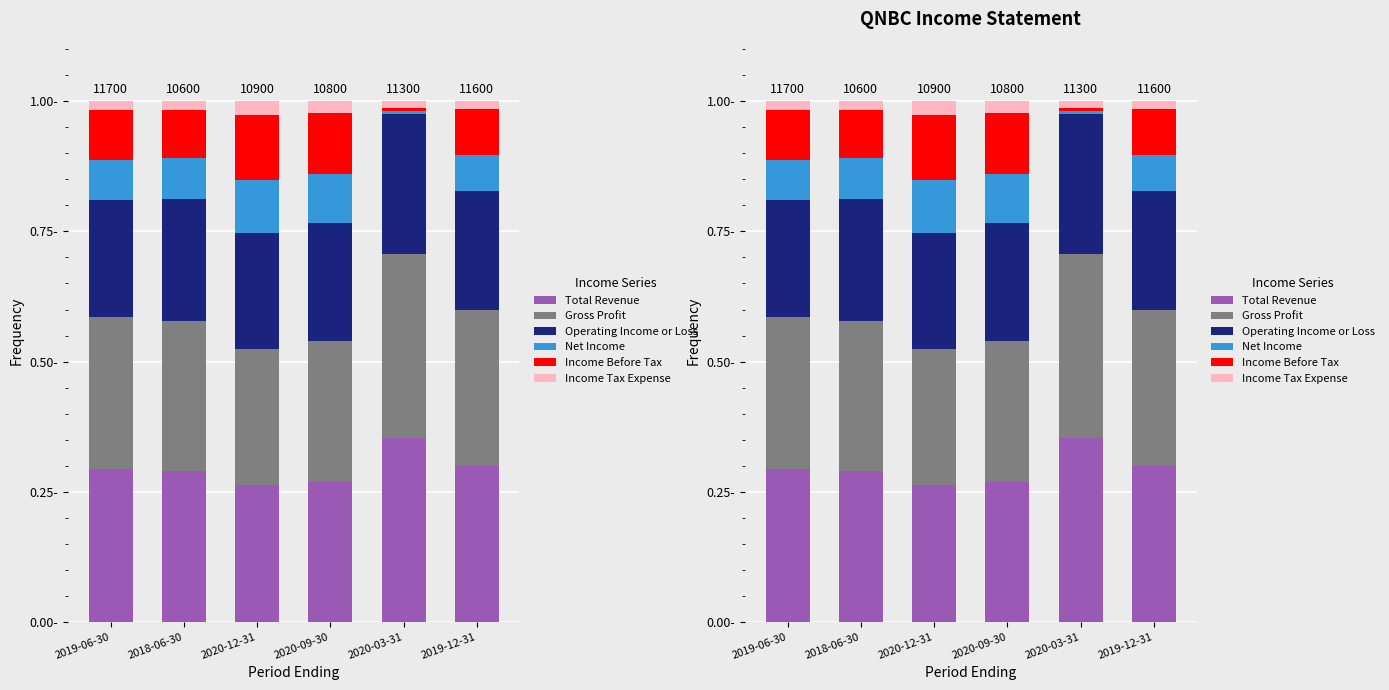

What is the label of the 3rd bar from the right?

2020-09-30